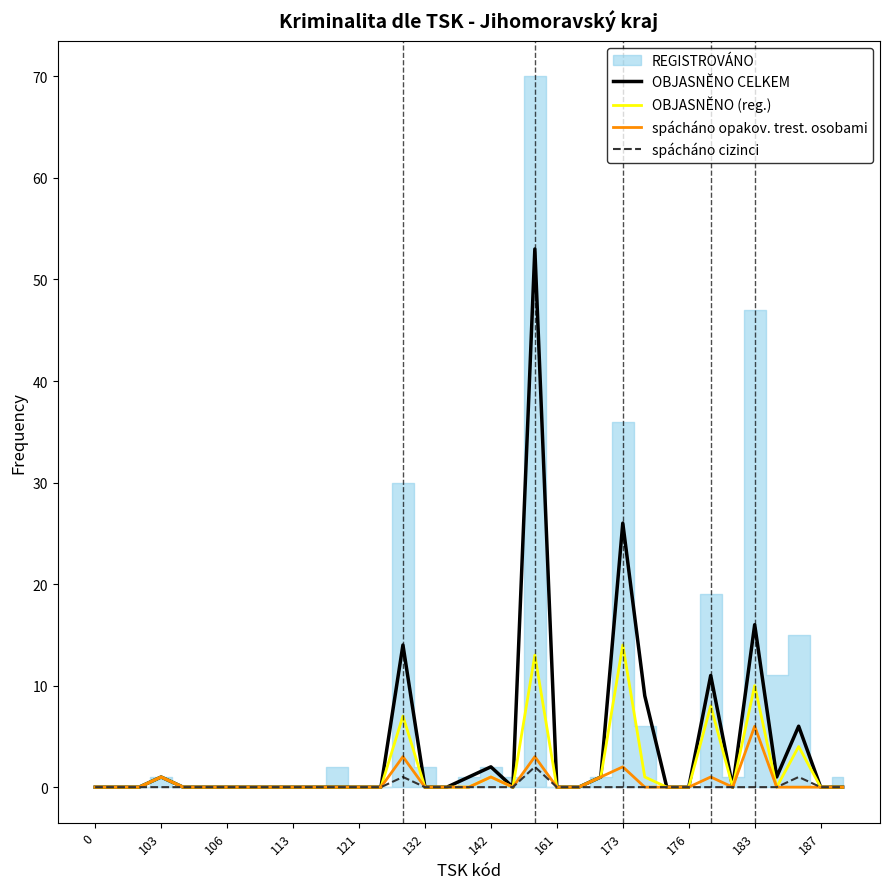

What is the difference between the spácháno opakov. trest. osobami values at 29 and 20?

3